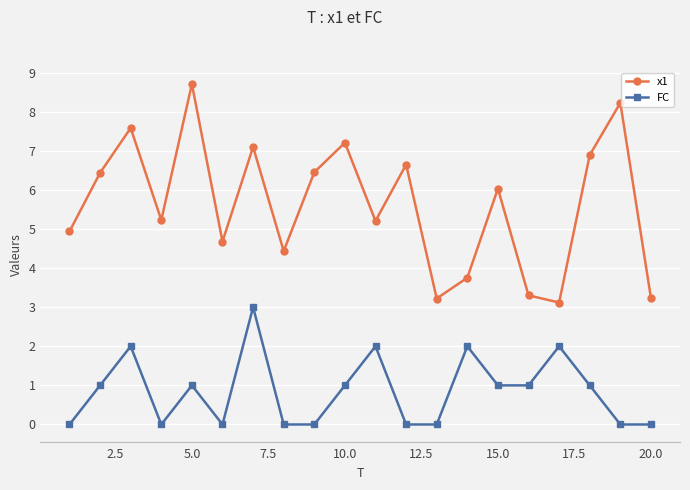

What is the difference between the maximum and minimum values in the FC series?

3.0